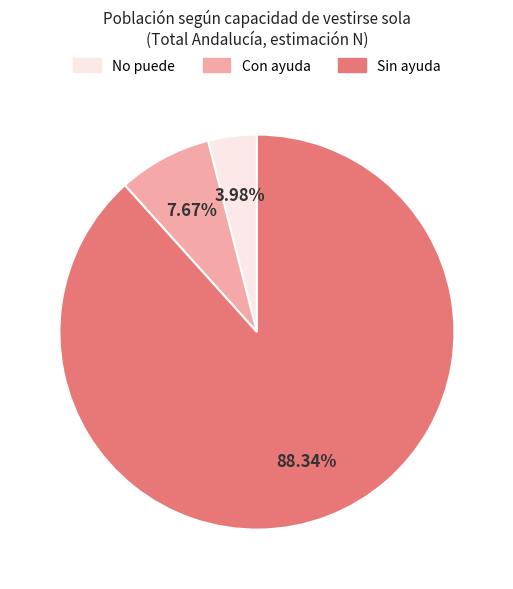

To the nearest percent, what is the combined percentage of Con ayuda and No puede?

12%